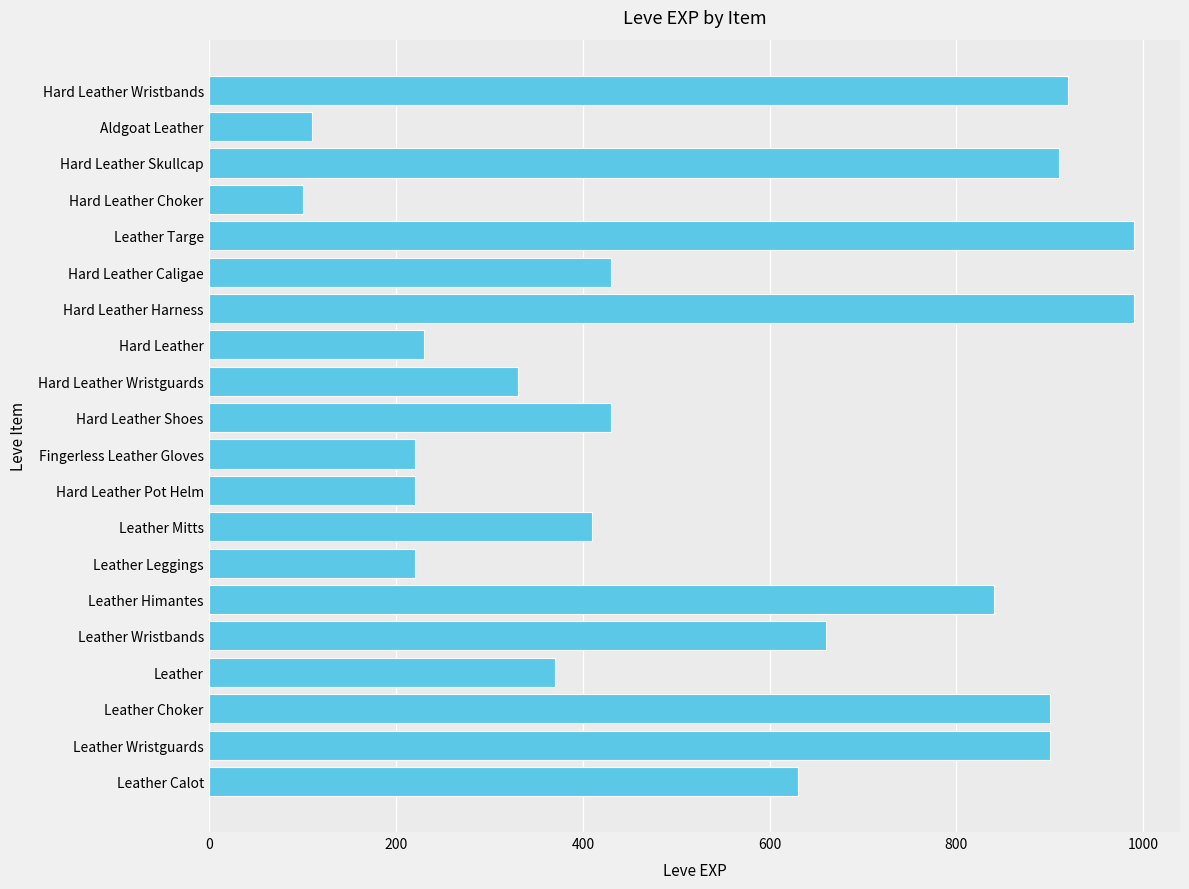

What is the maximum value shown in the chart?

990